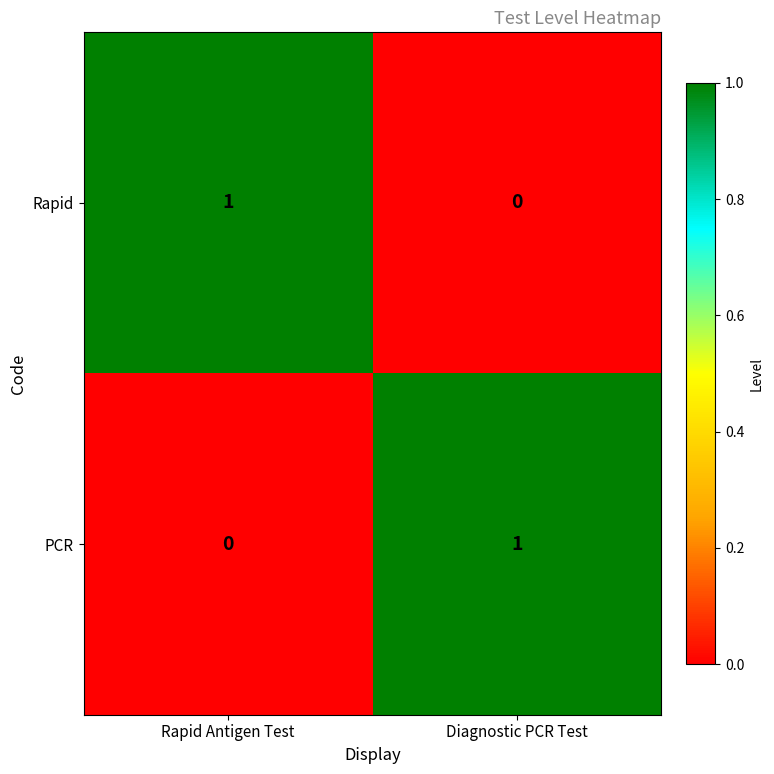

Is it true that PCR equals 1 at Diagnostic PCR Test?

True